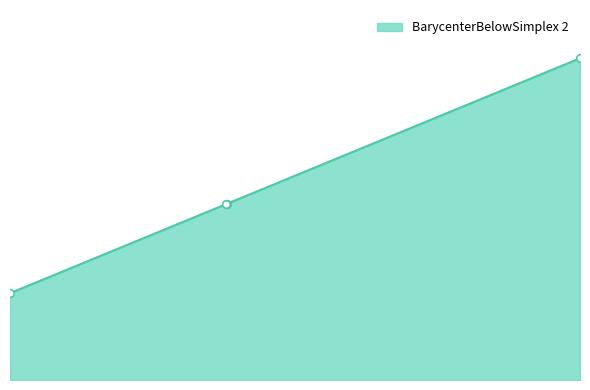

What is the change in value from 124.3190000000005 to 123.9709999999999?

-0.3